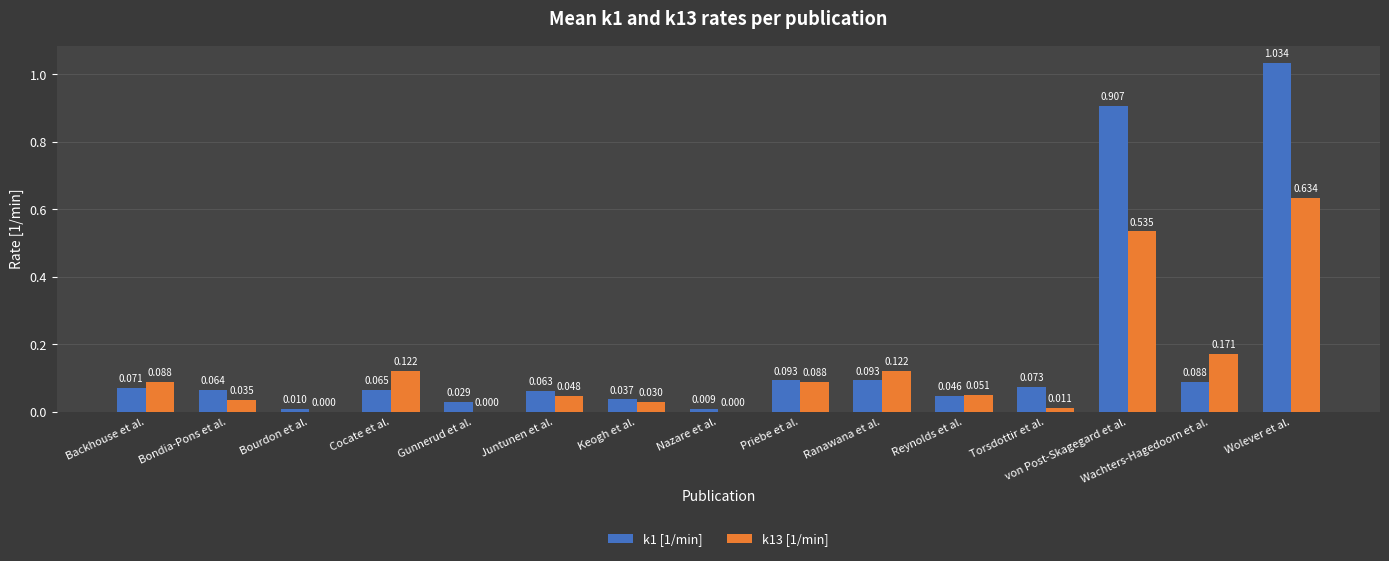

Where is k1 [1/min] nearest to the value 0?

Nazare et al.